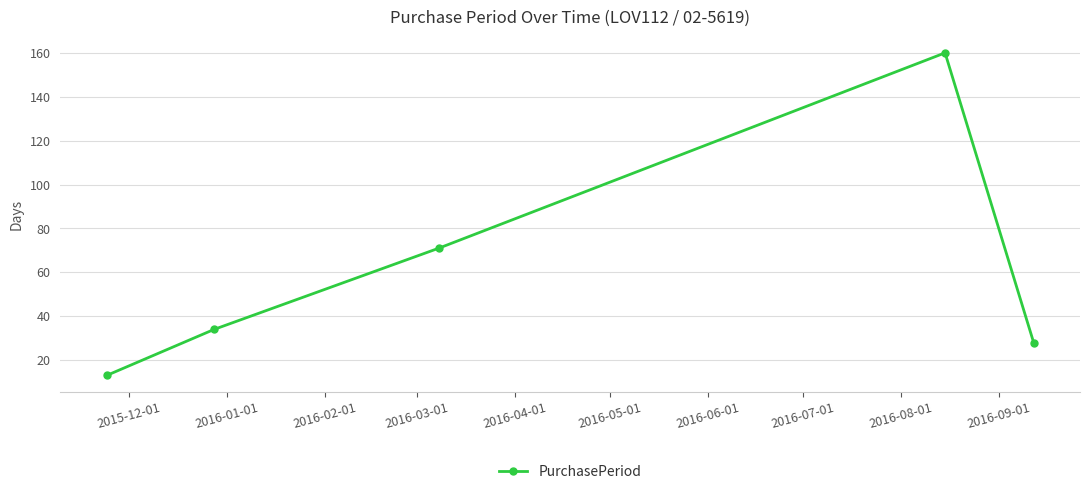

True or false: there are more than 0 points higher than both neighbors.

True